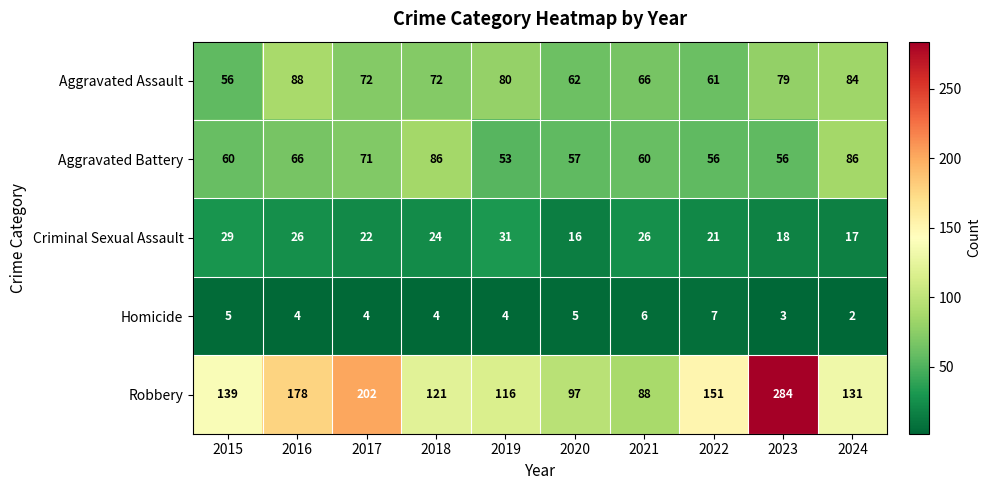

What is the sum of the Aggravated Assault values at 2022 and 2017?

133